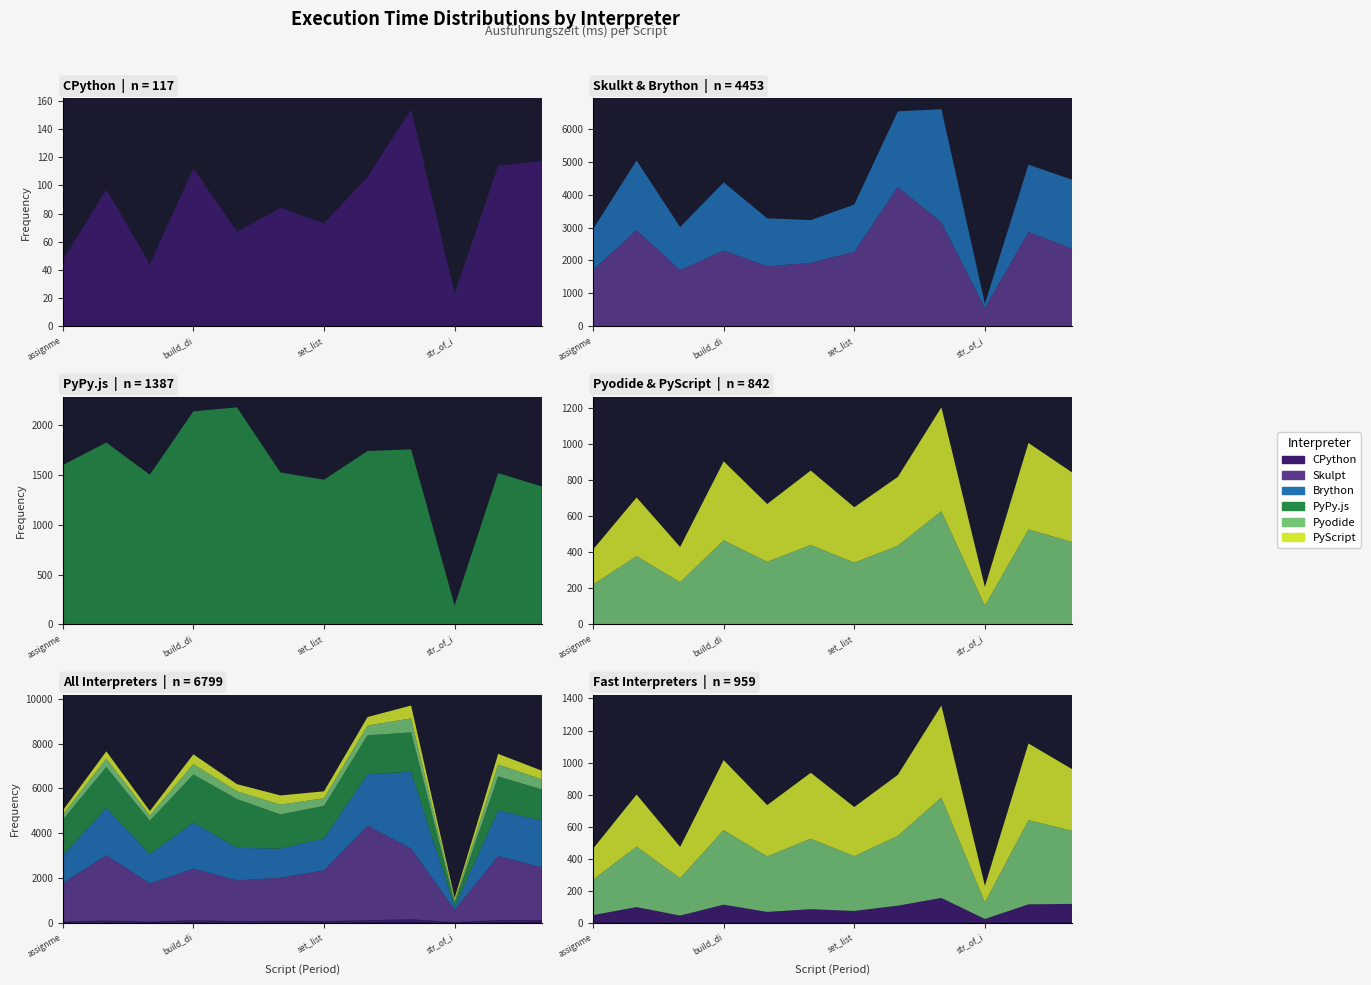

Reading left to right, extract all data points from this chart.

CPython: 47	97	44	112	67	84	73	106	154	23	114	117
Skulpt: 1711	2919	1707	2301	1824	1924	2264	4232	3155	553	2862	2363
Brython: 1242	2116	1306	2071	1455	1302	1432	2298	3440	131	2047	2090
PyPy.js: 1602	1828	1505	2142	2182	1527	1455	1743	1760	189	1521	1387
Pyodide: 221	378	234	466	347	440	342	436	627	104	526	457
PyScript: 194	325	195	437	320	412	307	381	575	103	479	385